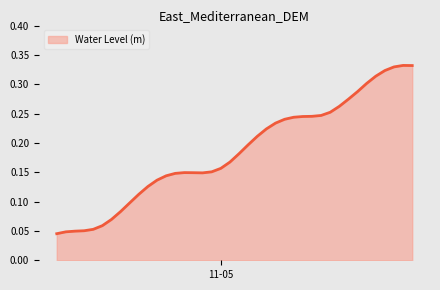

How many lines are shown in the chart?

1